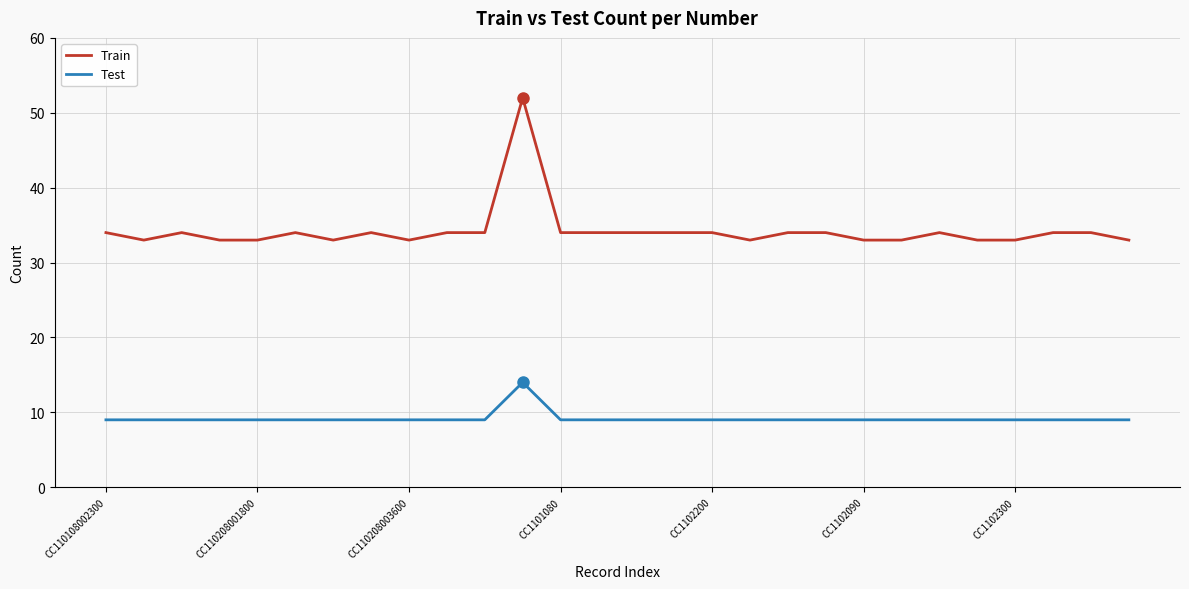

Reading left to right, what are all the values shown in this chart?

Train: 34	33	34	33	33	34	33	34	33	34	34	52	34	34	34	34	34	33	34	34	33	33	34	33	33	34	34	33
Test: 9	9	9	9	9	9	9	9	9	9	9	14	9	9	9	9	9	9	9	9	9	9	9	9	9	9	9	9